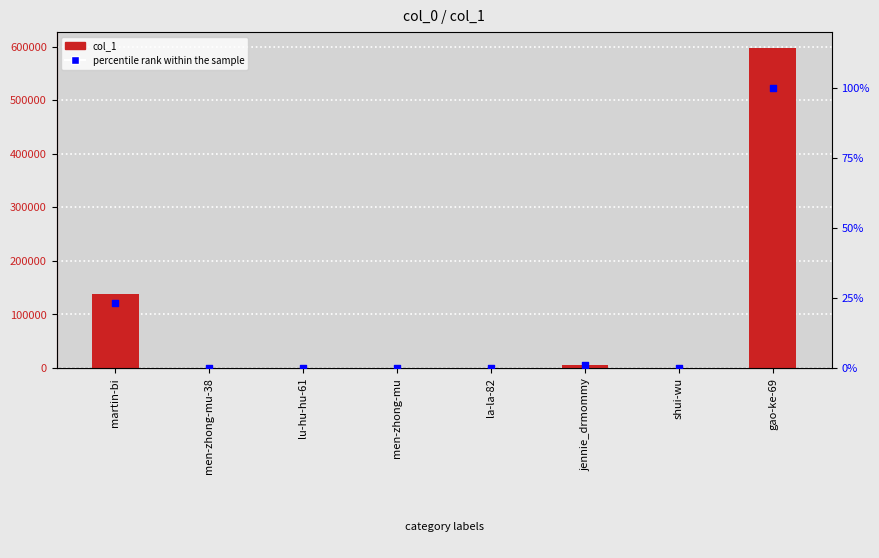

Which series reaches the maximum Y coordinate?

col_1